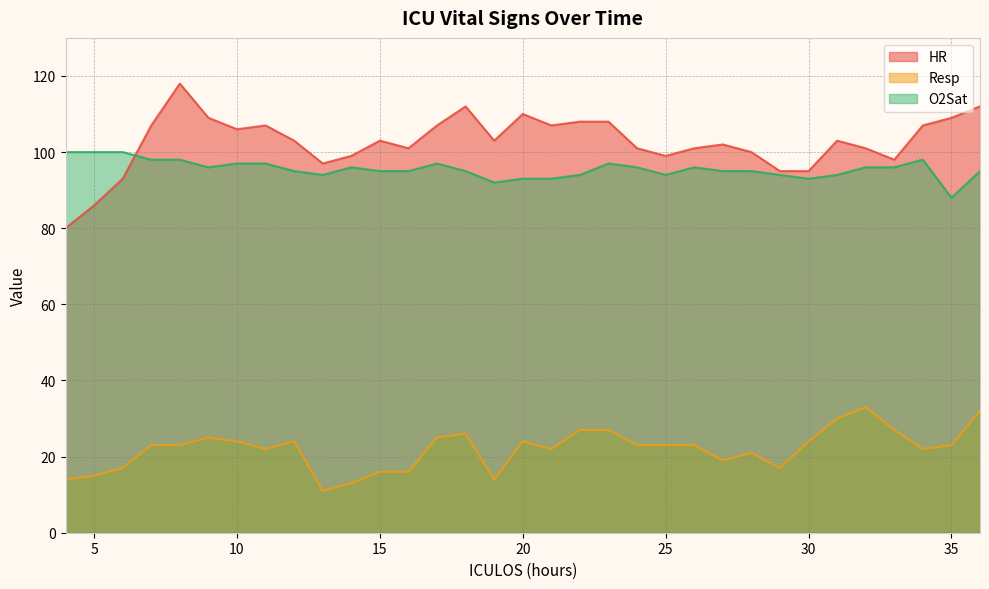

Is the value of Resp at 24 greater than the value of O2Sat at 28?

No